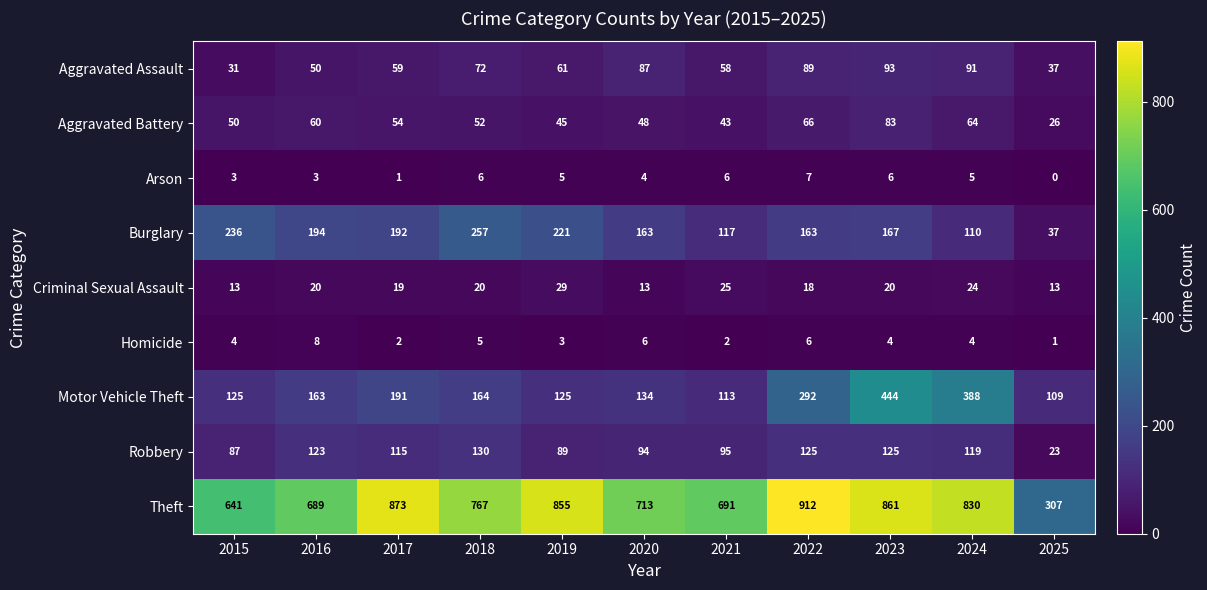

Which series has the widest spread of values?

Theft